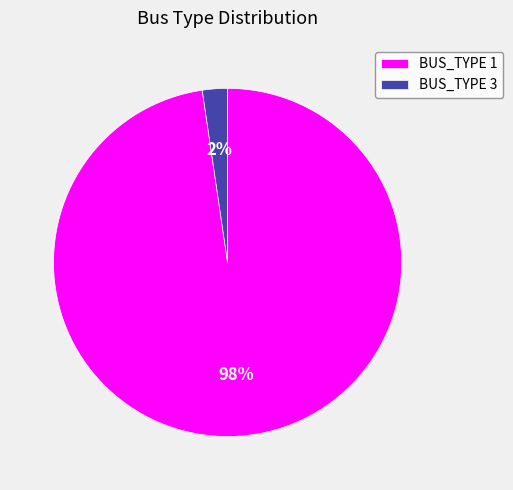

Which has a higher value, BUS_TYPE 1 or BUS_TYPE 3?

BUS_TYPE 1